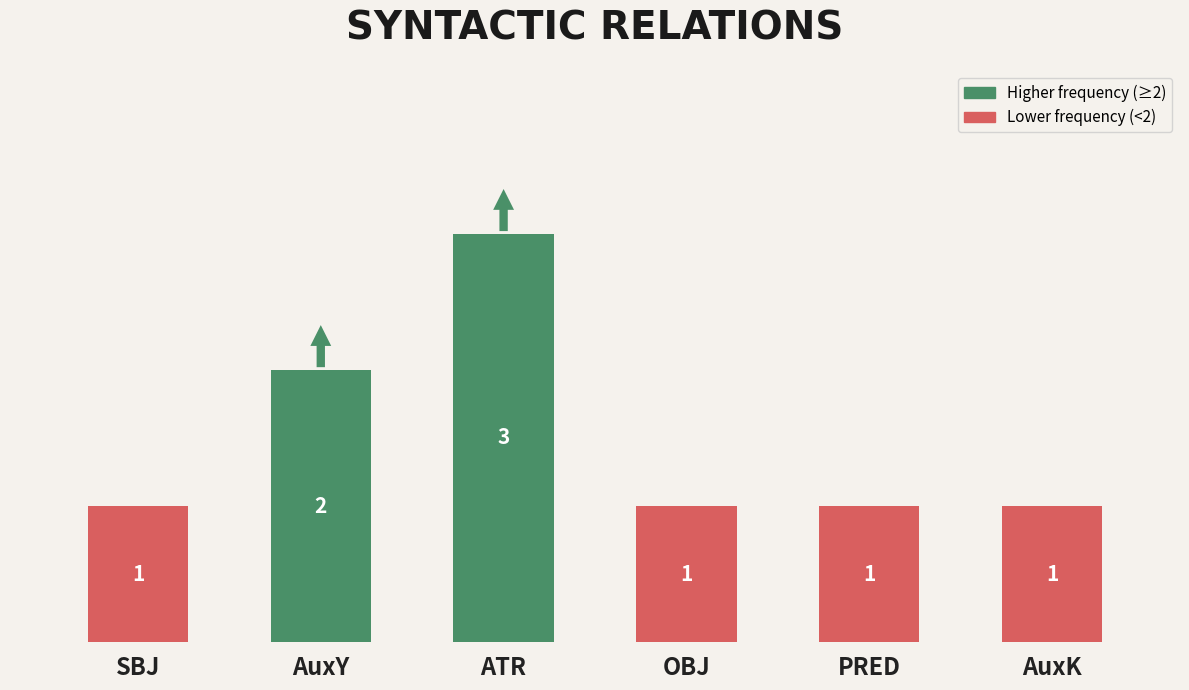

Read the value at PRED.

1